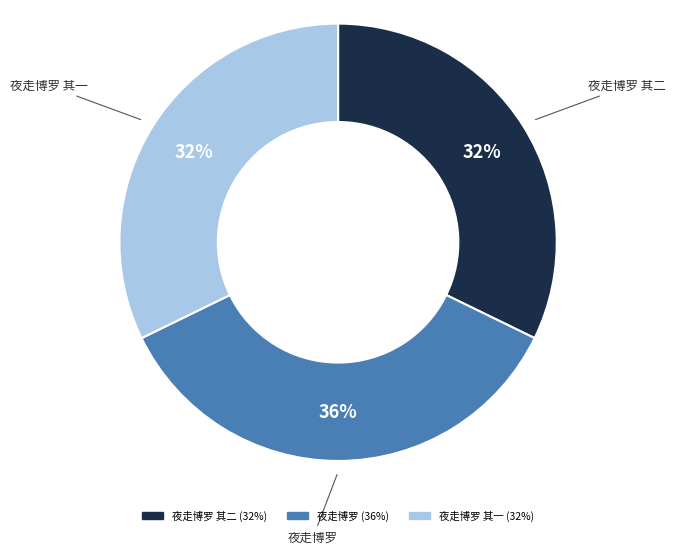

Does any single category account for the majority?

No